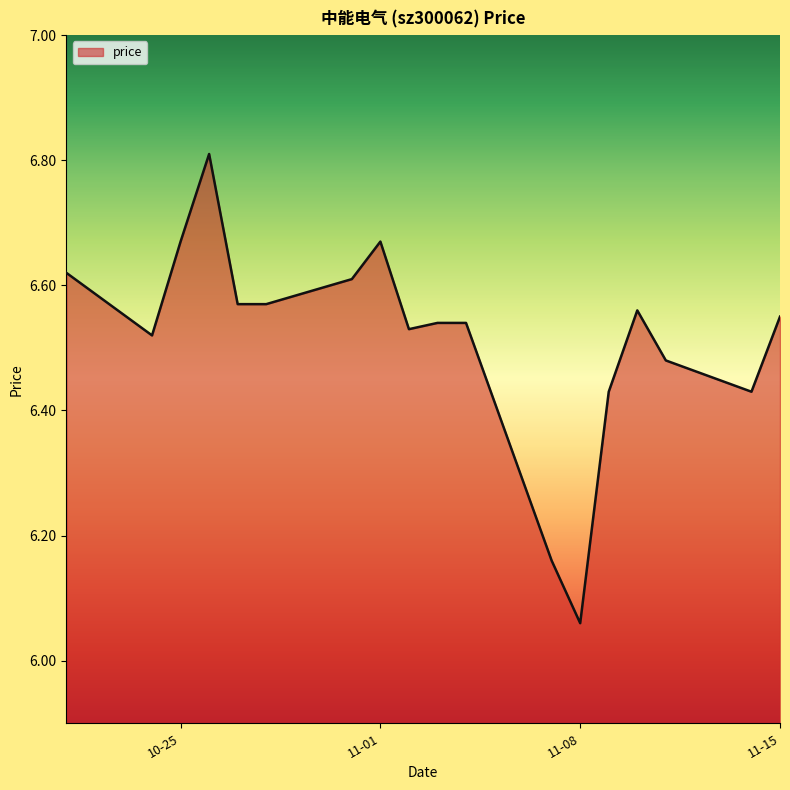

What is the greatest value displayed?

6.8